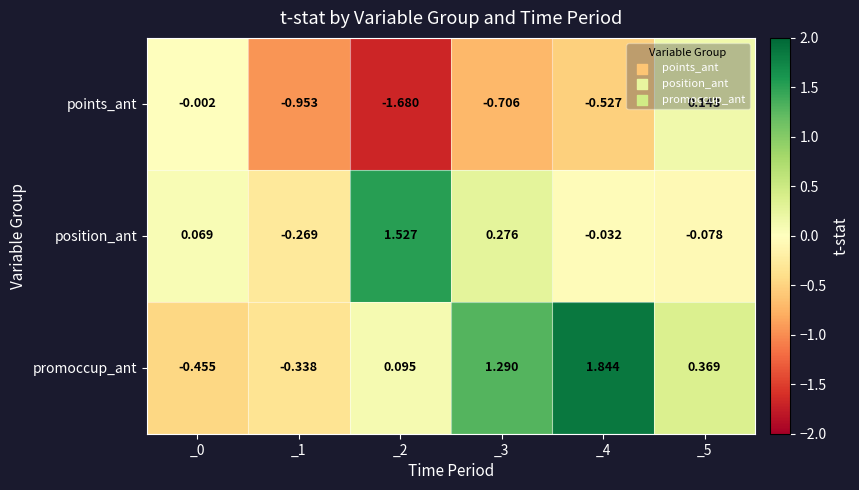

Rank the series by their maximum value, from lowest to highest.

points_ant, position_ant, promoccup_ant